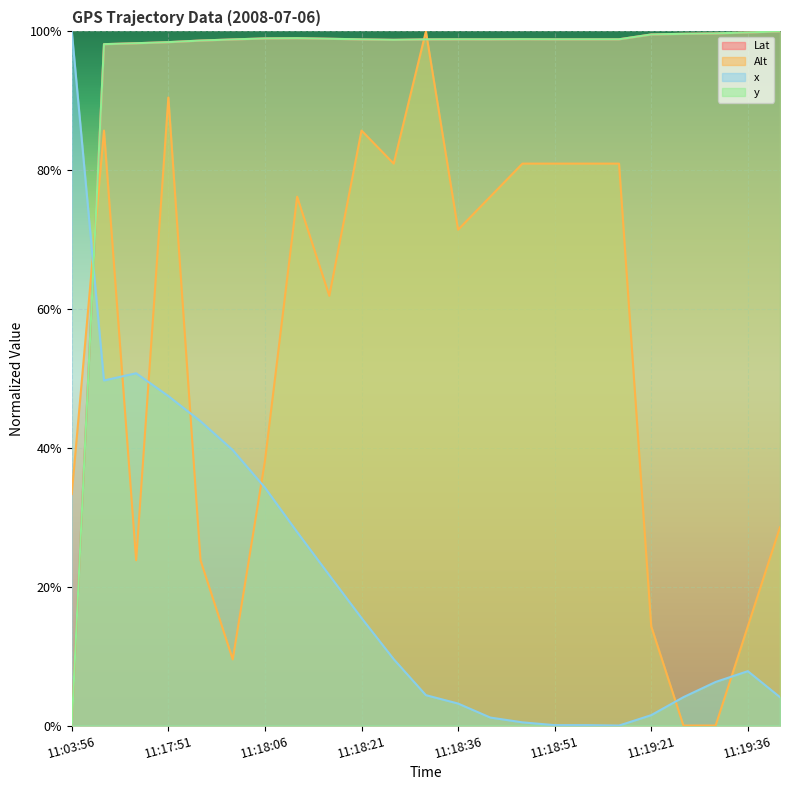

Reading left to right, list all the values displayed in this chart.

Lat: 0.0	1.0	1.0	1.0	1.0	1.0	1.0	1.0	1.0	1.0	1.0	1.0	1.0	1.0	1.0	1.0	1.0	1.0	1.0	1.0	1.0	1.0	1.0
Alt: 0.3	0.9	0.2	0.9	0.2	0.1	0.4	0.8	0.6	0.9	0.8	1.0	0.7	0.8	0.8	0.8	0.8	0.8	0.1	0.0	0.0	0.1	0.3
x: 1.0	0.5	0.5	0.5	0.4	0.4	0.3	0.3	0.2	0.2	0.1	0.0	0.0	0.0	0.0	0.0	0.0	0.0	0.0	0.0	0.1	0.1	0.0
y: 0.0	1.0	1.0	1.0	1.0	1.0	1.0	1.0	1.0	1.0	1.0	1.0	1.0	1.0	1.0	1.0	1.0	1.0	1.0	1.0	1.0	1.0	1.0